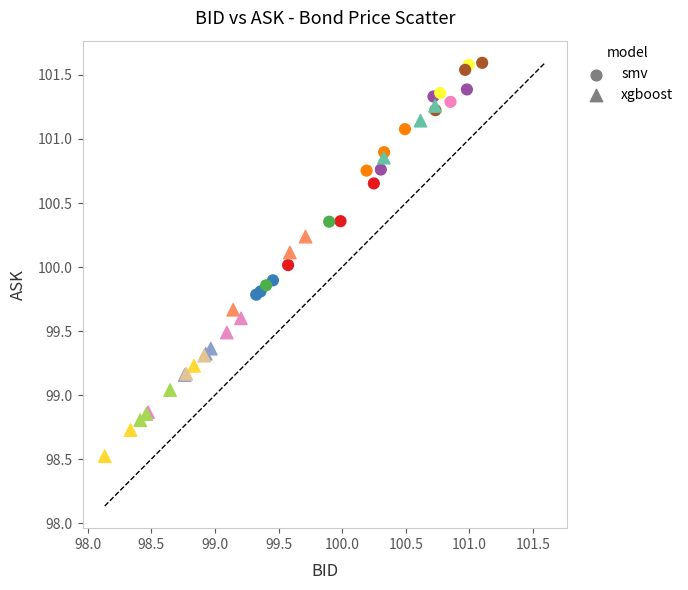

Which series contains the highest Y value?

smv